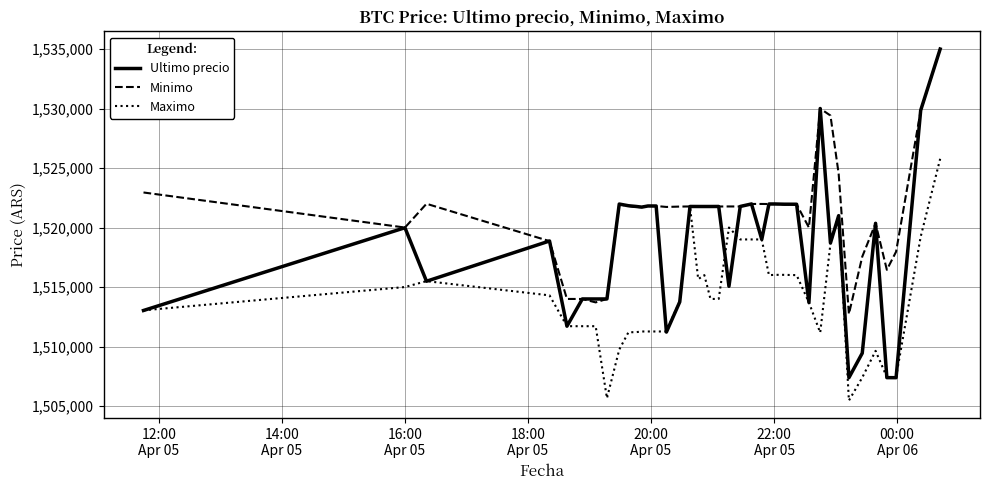

What is the minimum value shown in the chart?

1505462.0